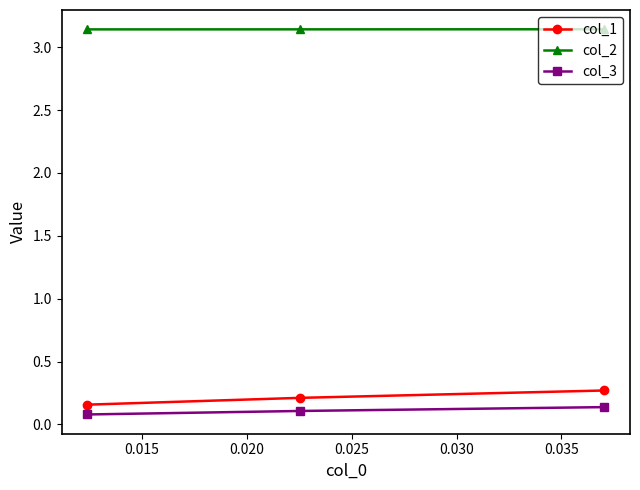

What is the lowest value of the col_2 series?

3.1